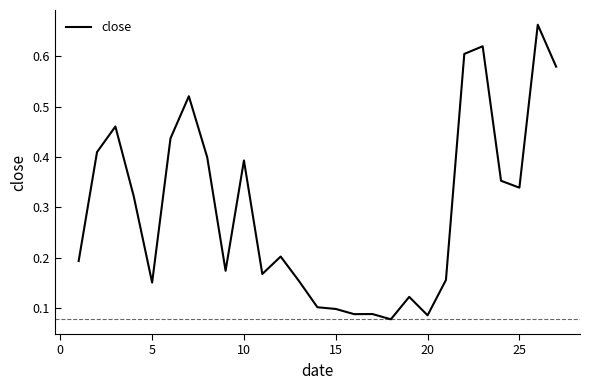

How many lines are shown in the chart?

1